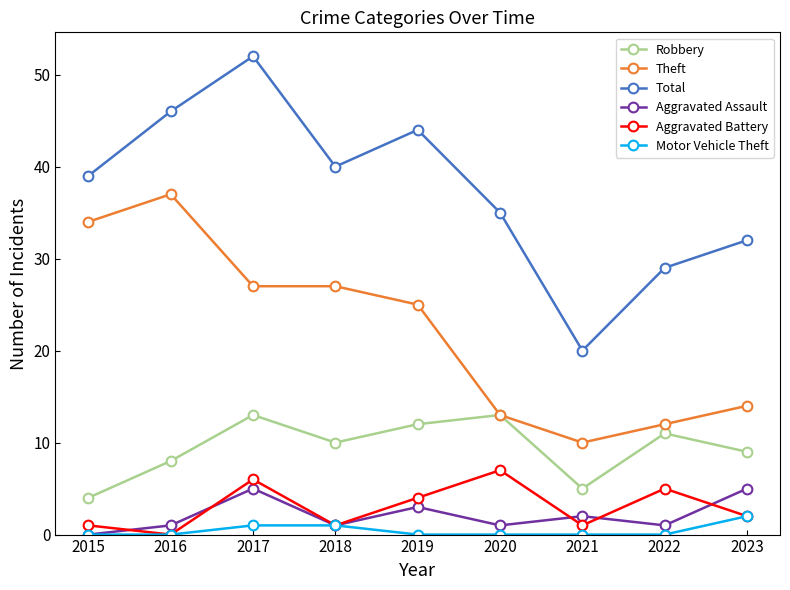

Reading left to right, extract all data points from this chart.

Robbery: 4	8	13	10	12	13	5	11	9
Theft: 34	37	27	27	25	13	10	12	14
Total: 39	46	52	40	44	35	20	29	32
Aggravated Assault: 0	1	5	1	3	1	2	1	5
Aggravated Battery: 1	0	6	1	4	7	1	5	2
Motor Vehicle Theft: 0	0	1	1	0	0	0	0	2